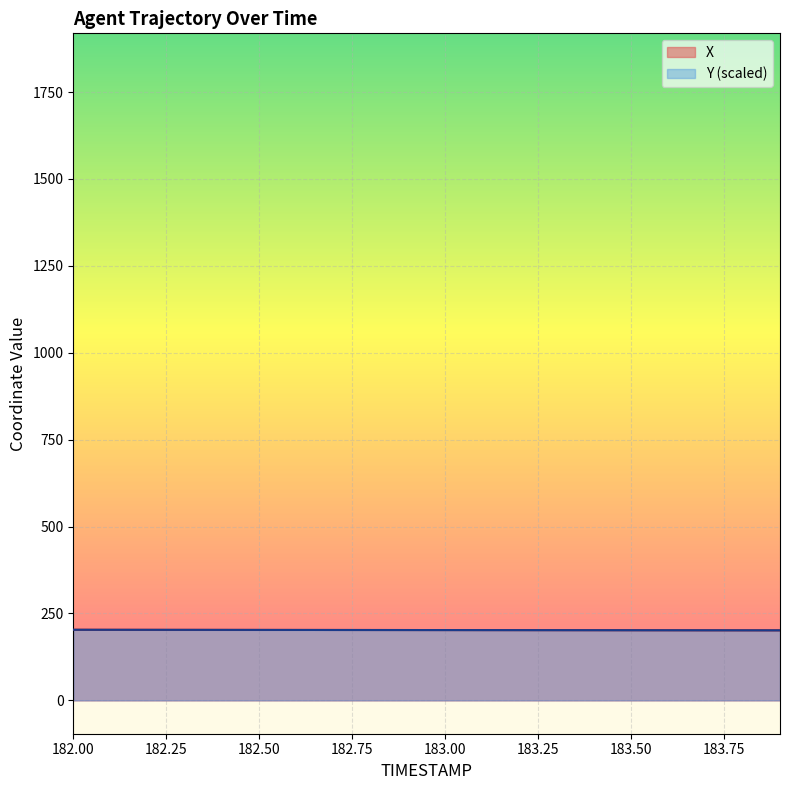

After their last crossing, which series has the higher values: Y or X?

X